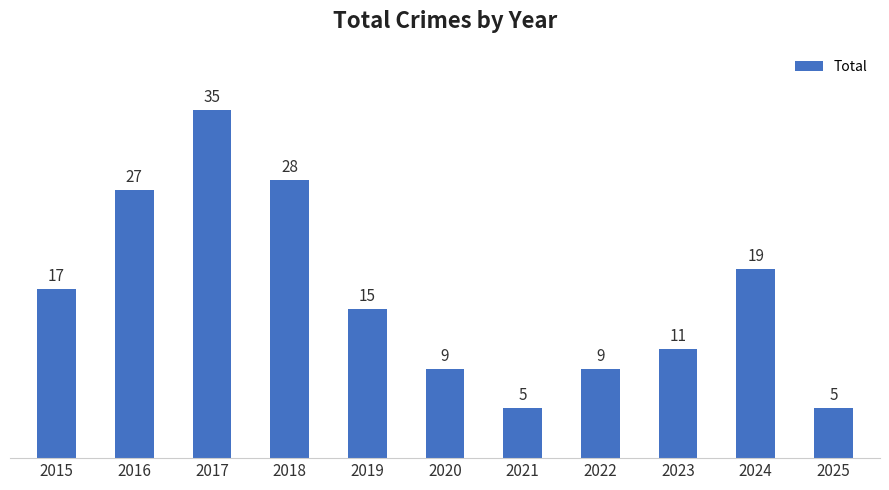

Reading left to right, transcribe all the data shown in this chart.

17	27	35	28	15	9	5	9	11	19	5